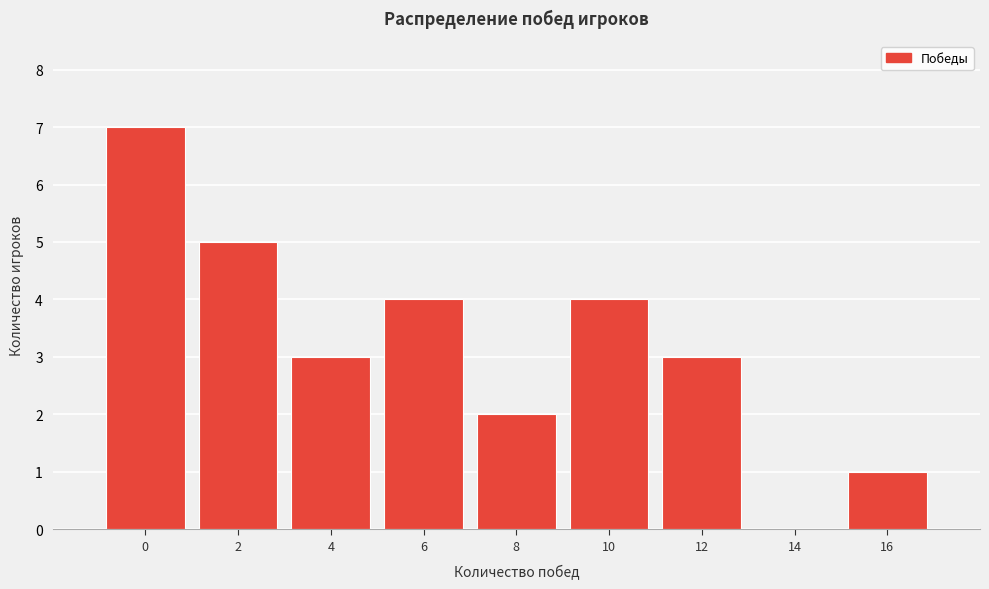

Reading right to left, transcribe all the data shown in this chart.

16=1	14=0	12=3	10=4	8=2	6=4	4=3	2=5	0=7